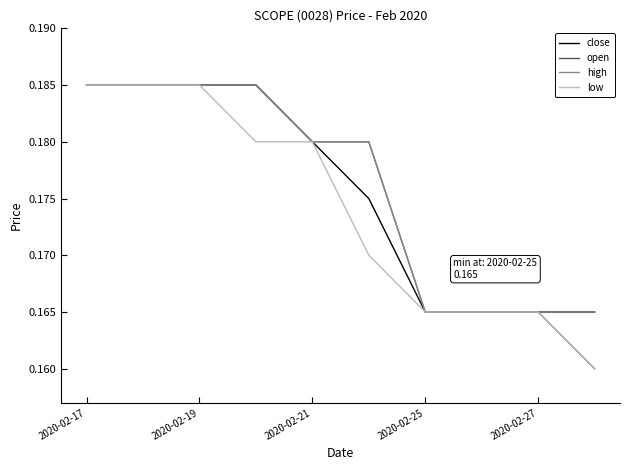

How many lines are shown in the chart?

4